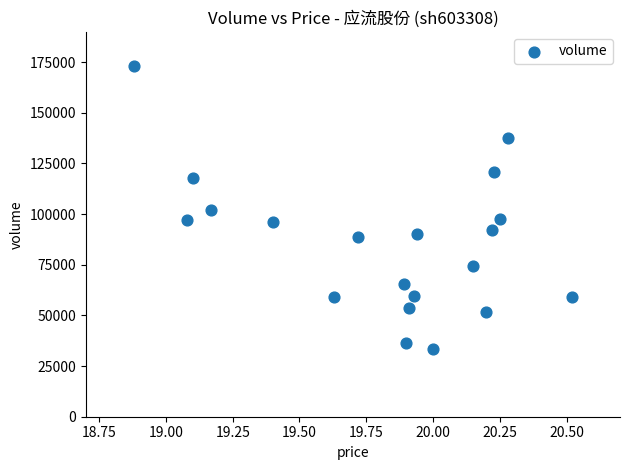

What is the range of Y values (max minus min)?

139488